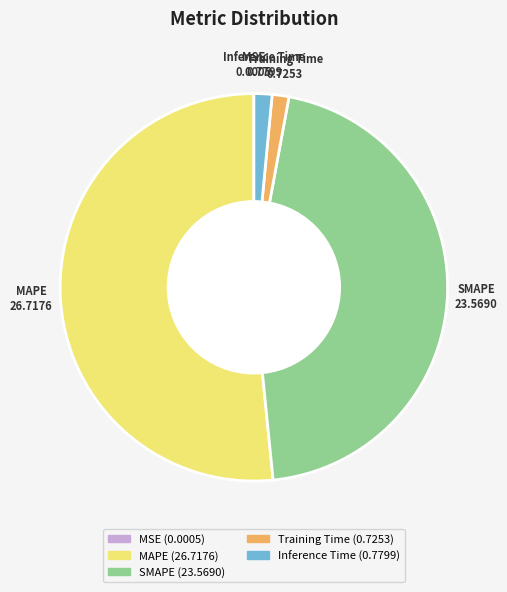

True or false: MAPE accounts for 52% of the total.

True